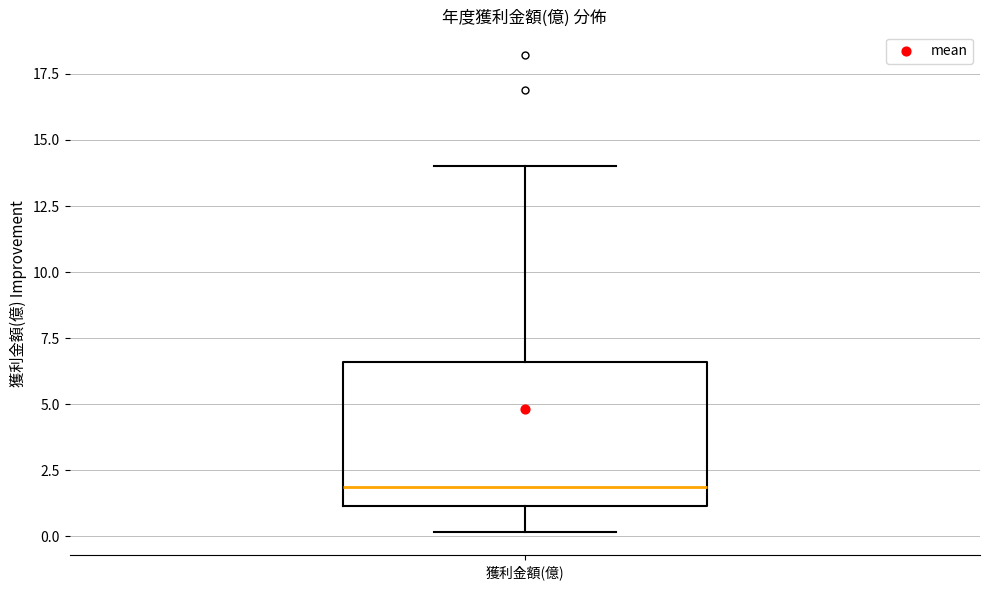

Read this box plot against the y-axis: the position of the median line, the range covered by the box, and the ends of both whiskers. The values are not printed on the chart, so give them approximately, as read against the axis.

median 2.0, box 1.0 to 6.5, whiskers 0.0 to 14.0